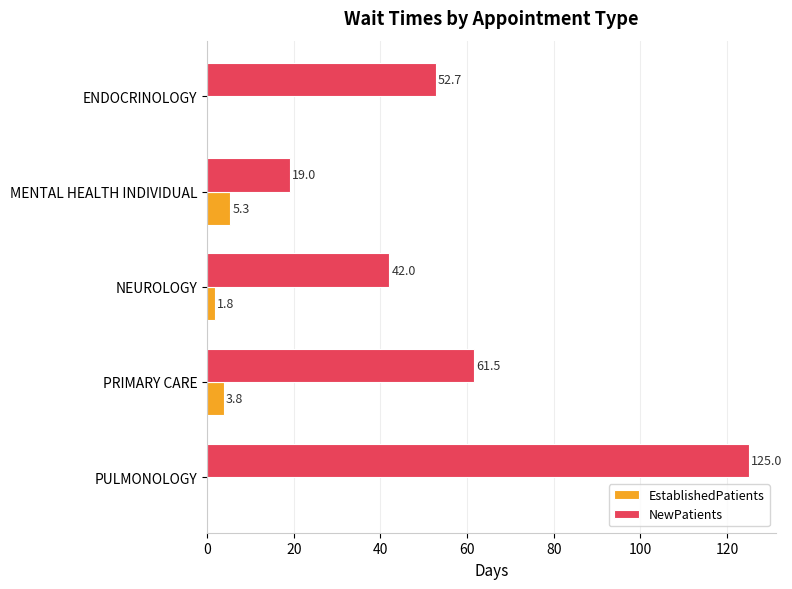

The EstablishedPatients series shows 5.3 at MENTAL HEALTH INDIVIDUAL. True or false?

True